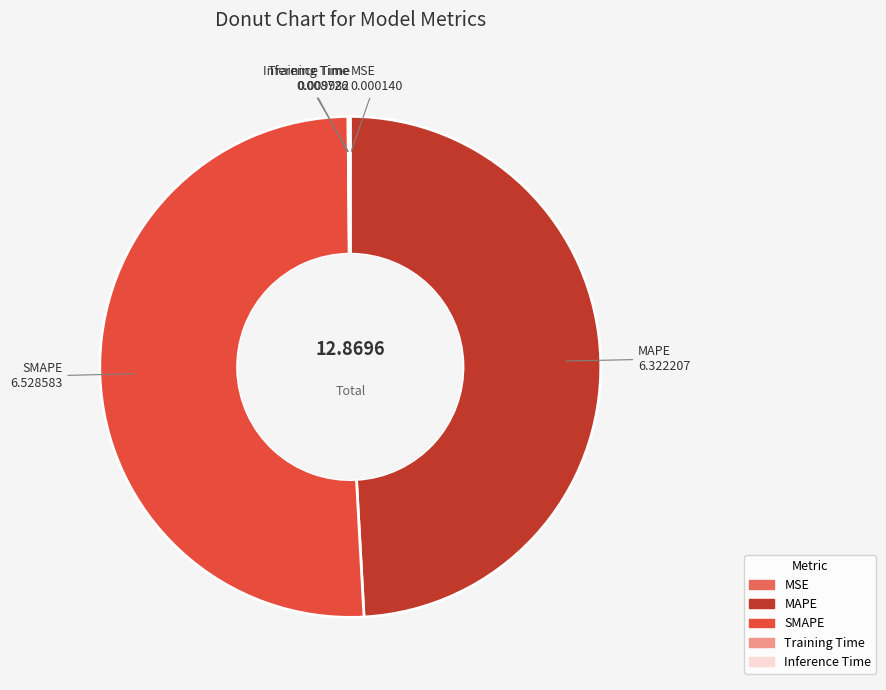

Does SMAPE account for over 50% of the chart?

Yes